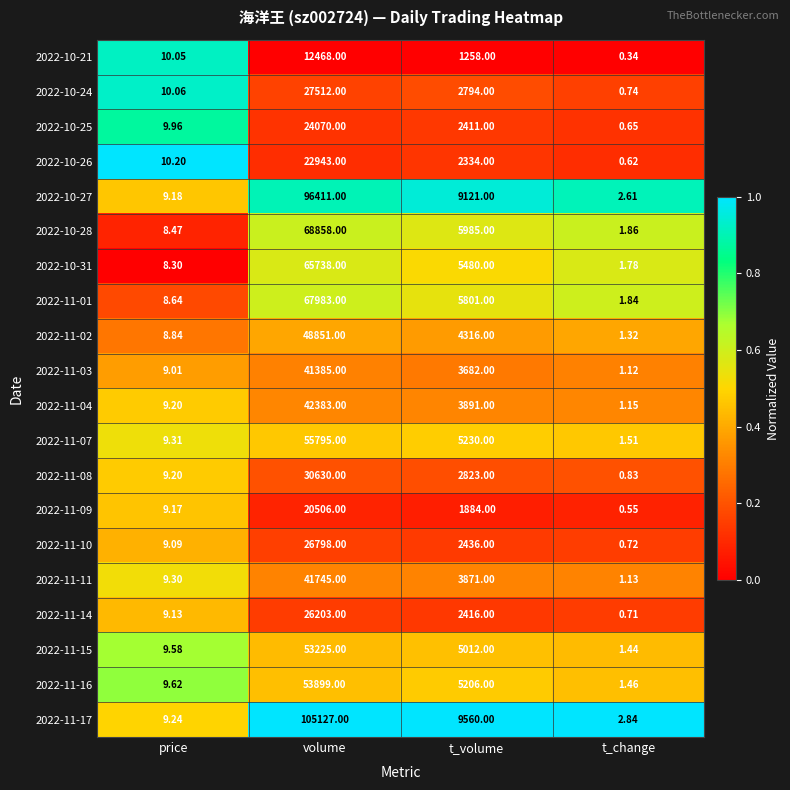

At which label does 2022-11-07 first exceed 5230?

volume